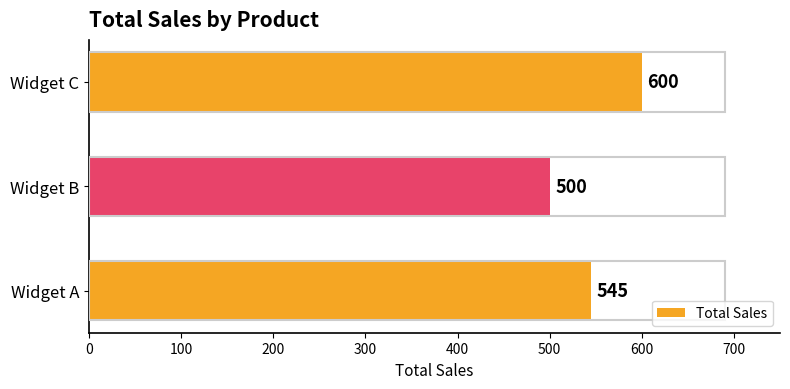

What is the smallest value displayed?

500